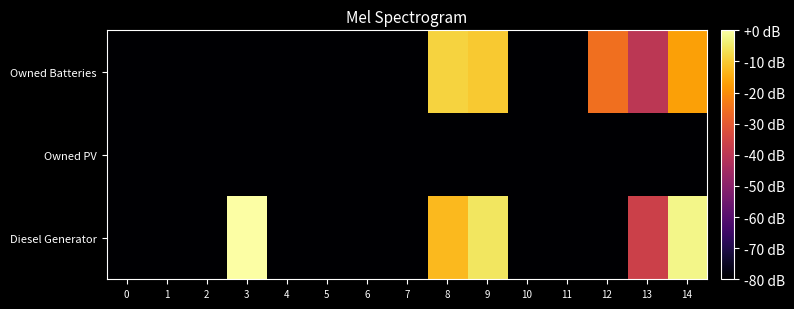

Count the number of categories in the chart.

15